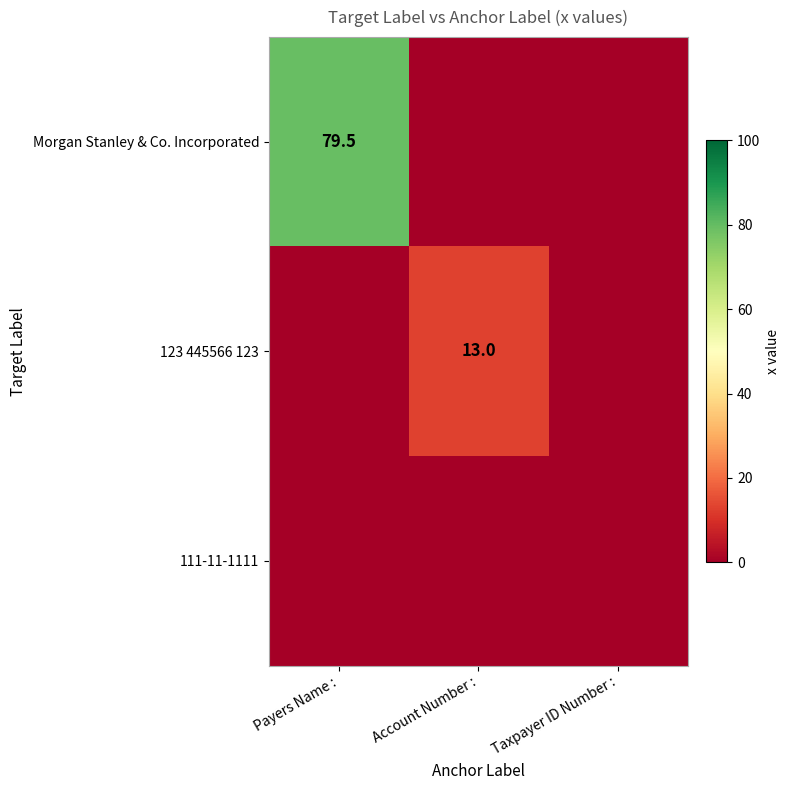

Is it true that Morgan Stanley & Co. Incorporated equals 20.4 at Payers Name :?

False